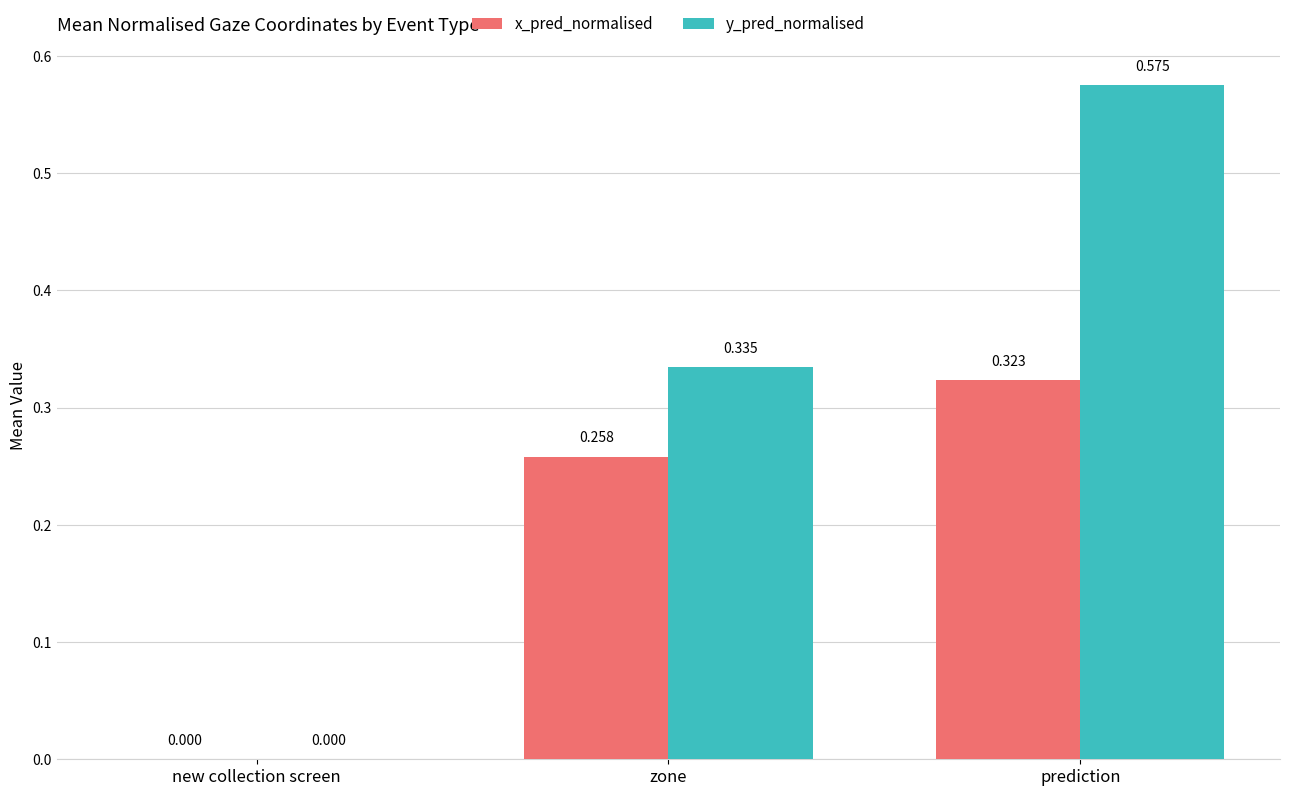

Which category has the highest value across all series?

prediction